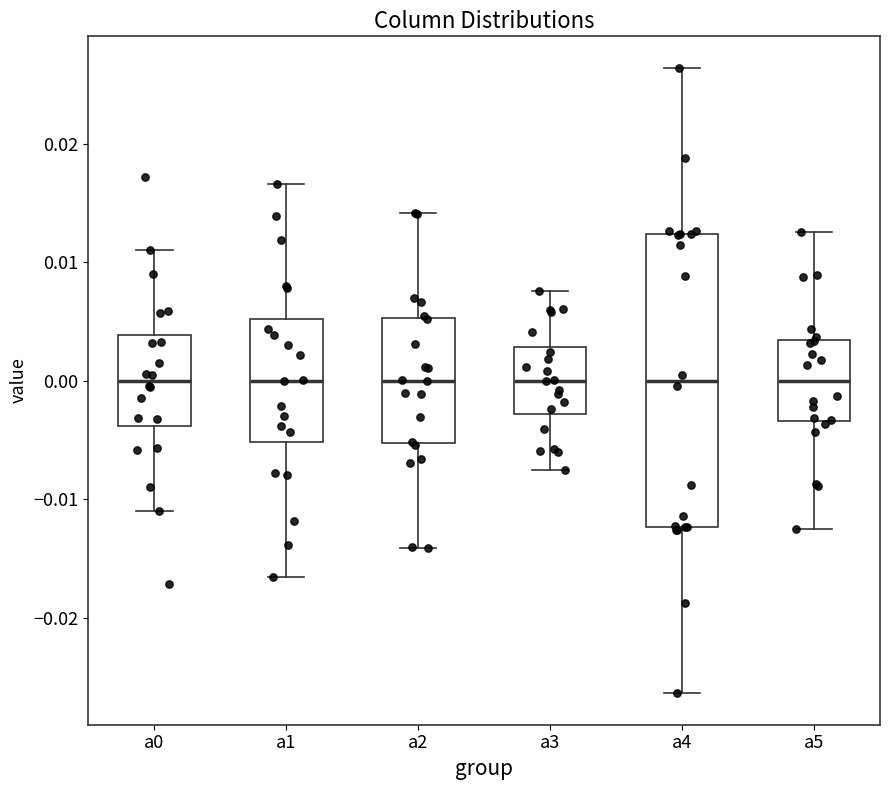

Which box is the tallest, from its lower edge to its upper edge?

a4